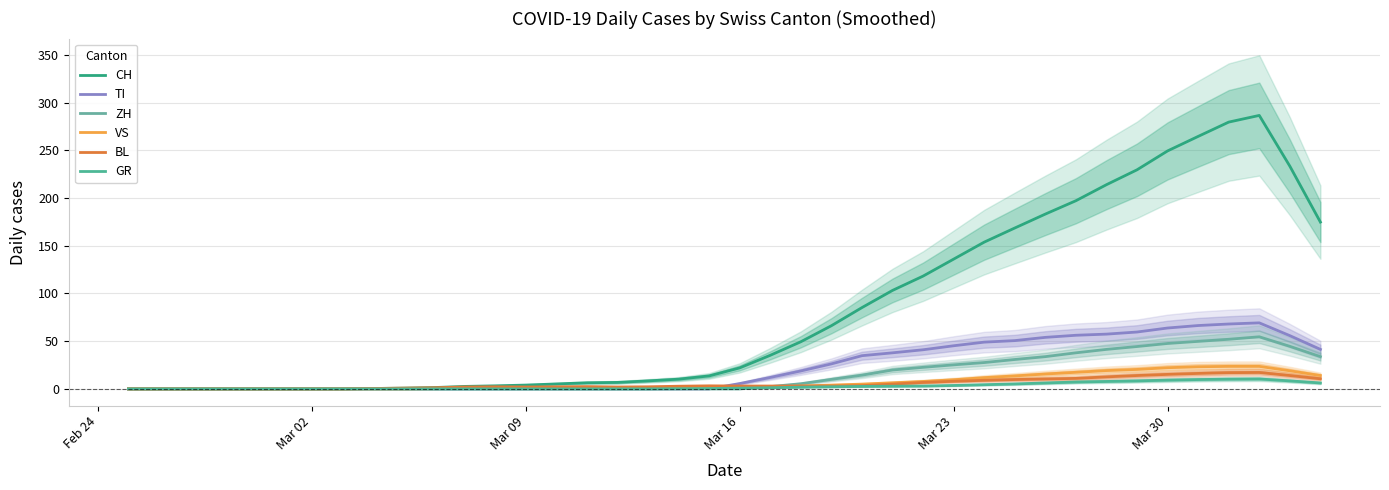

What is the highest value of the VS series?

23.6